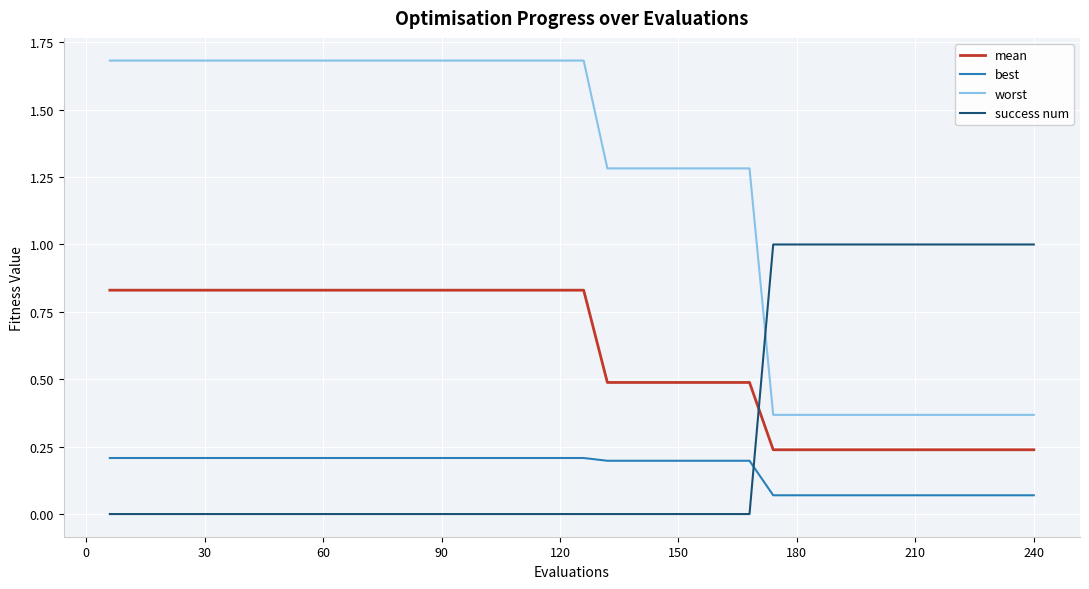

Which series ends up on top after the final intersection of best and success num?

success num